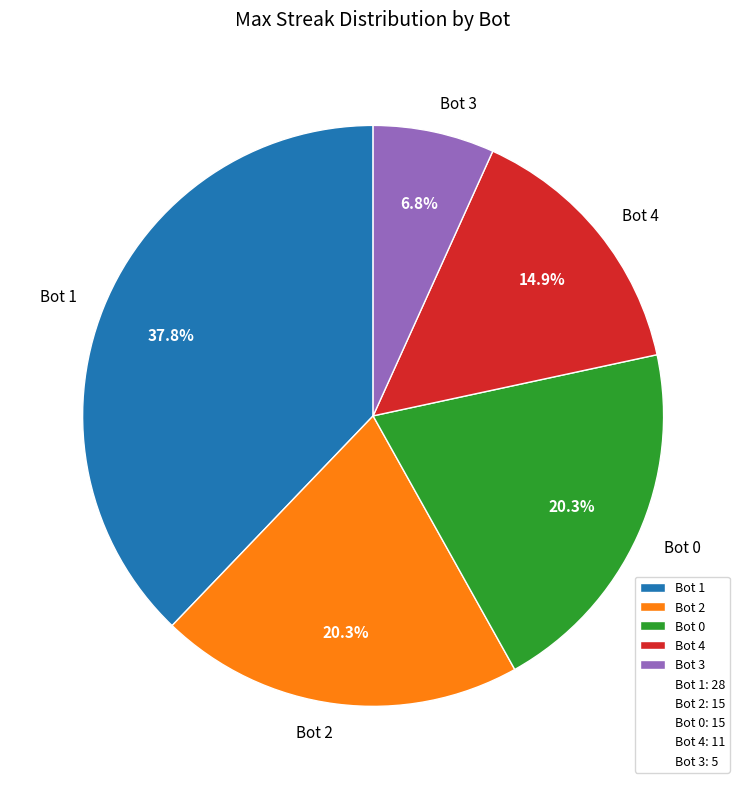

Combined, do Bot 0 and Bot 3 account for over 50%?

No